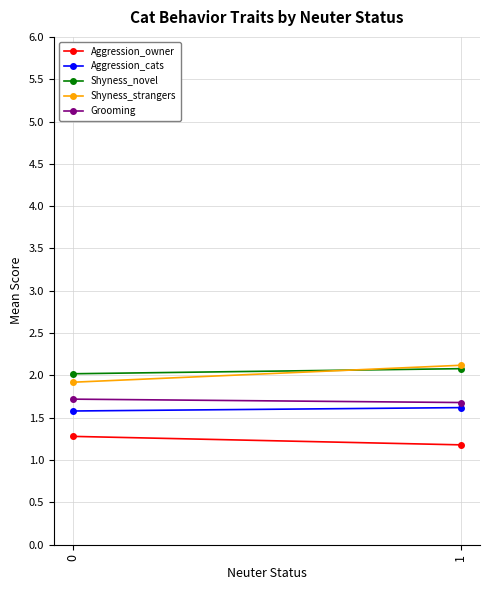

True or false: Shyness_novel has a value of 2.0 at 0.

True